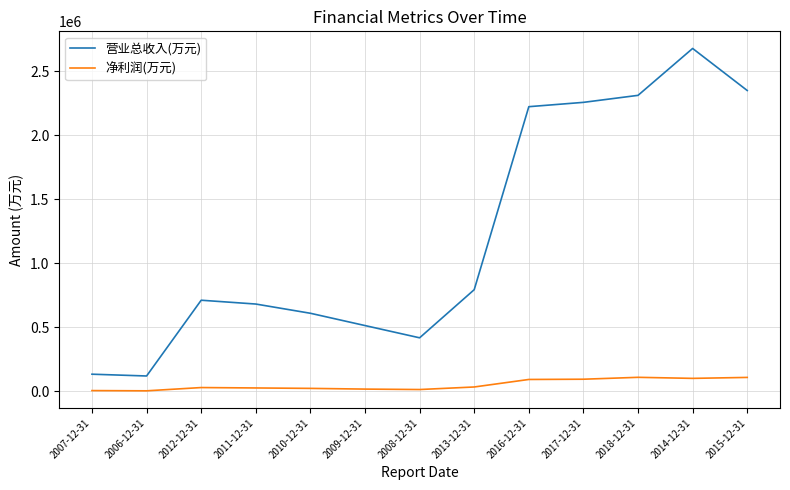

Is this an area chart (filled region under the line)?

No